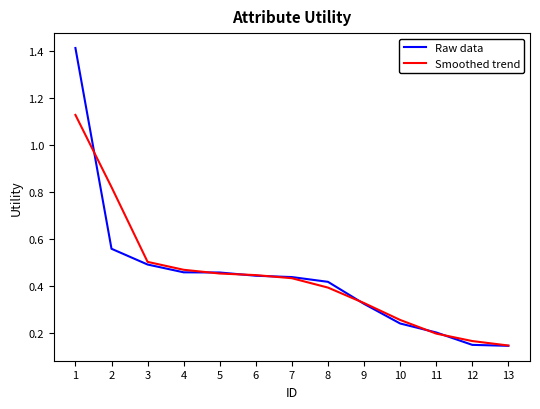

Between 8 and 9, which series saw the biggest shift?

Raw data